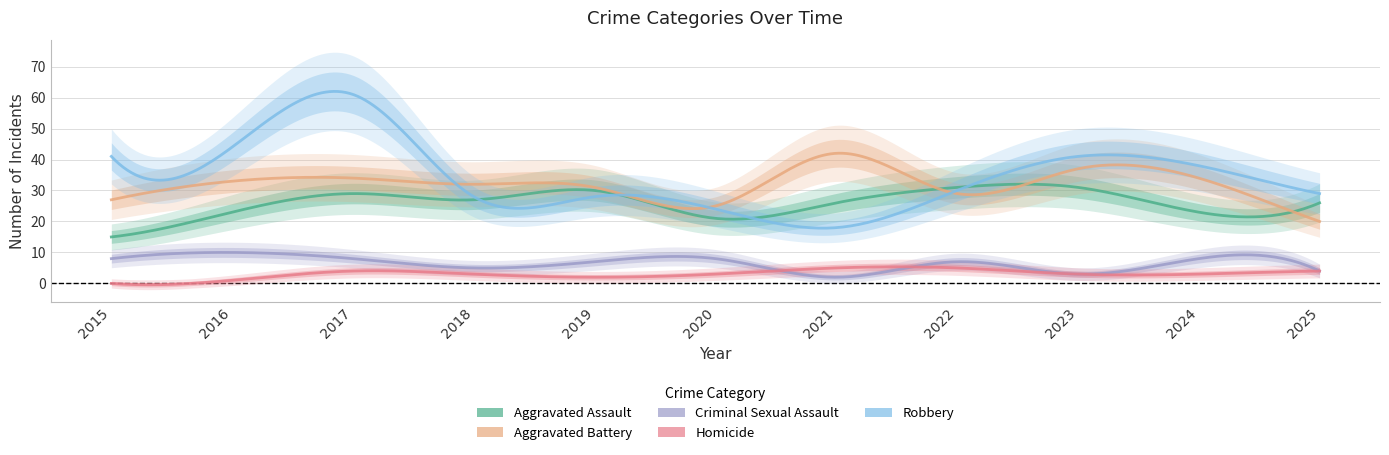

Rank the categories by Robbery value from highest to lowest.

2017, 2016, 2015, 2023, 2024, 2022, 2025, 2018, 2019, 2020, 2021